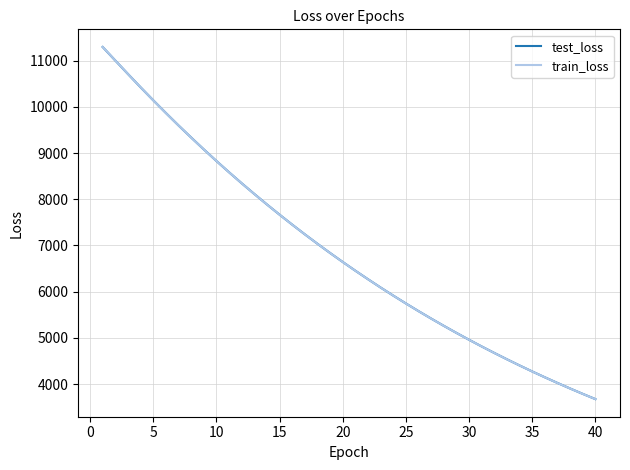

What is the greatest value displayed?

11294.5